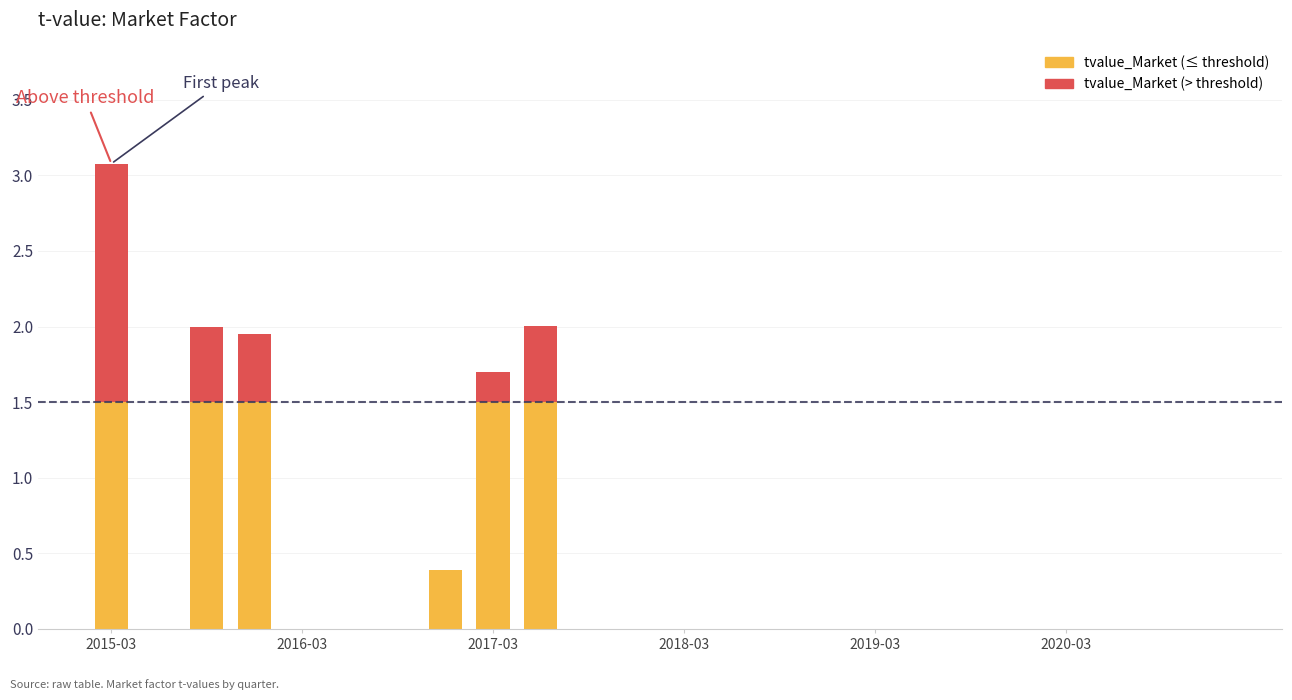

At which category is the sum across all series the highest?

2015-03